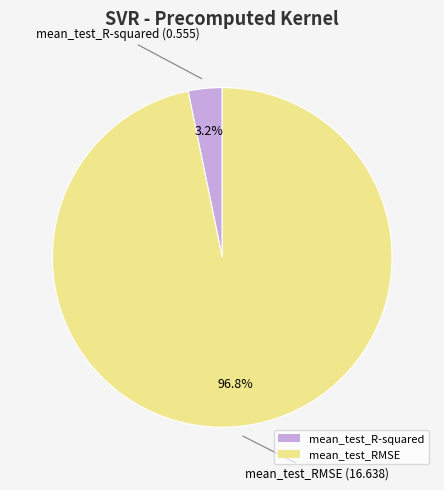

What is the largest slice in the pie chart?

mean_test_RMSE